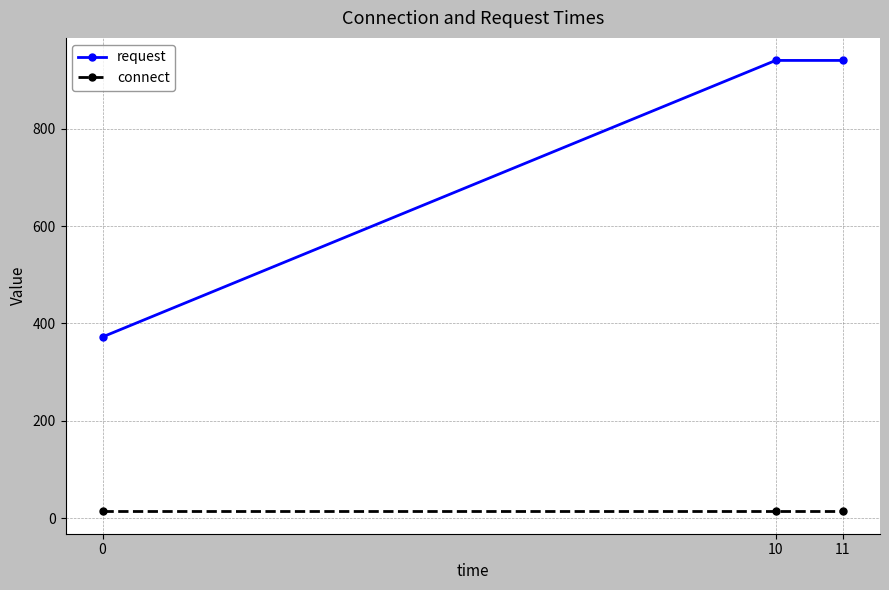

The value of connect at 0 is 14.2. True or false?

True